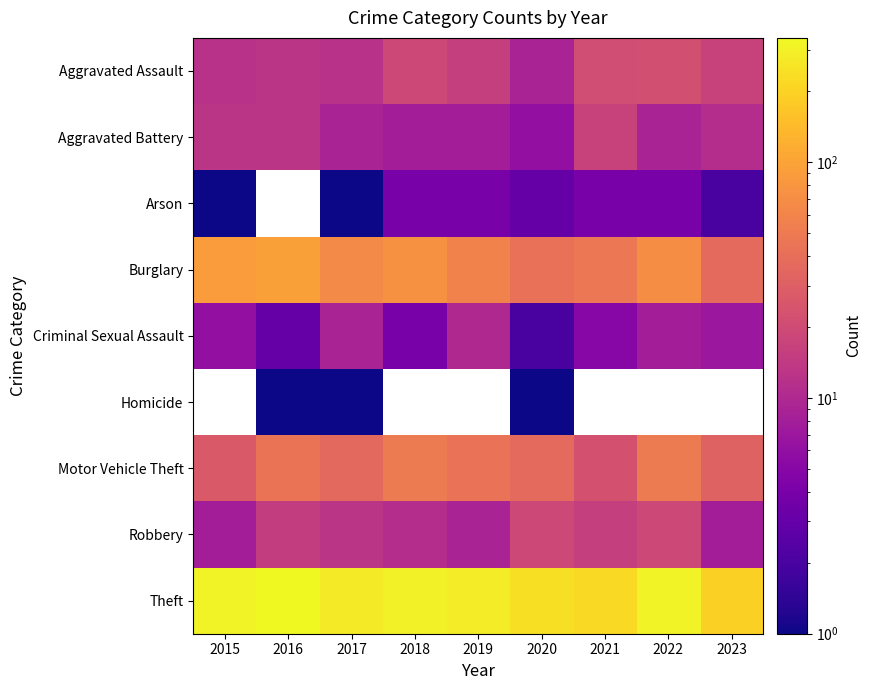

Which category has the highest value across all series?

2016